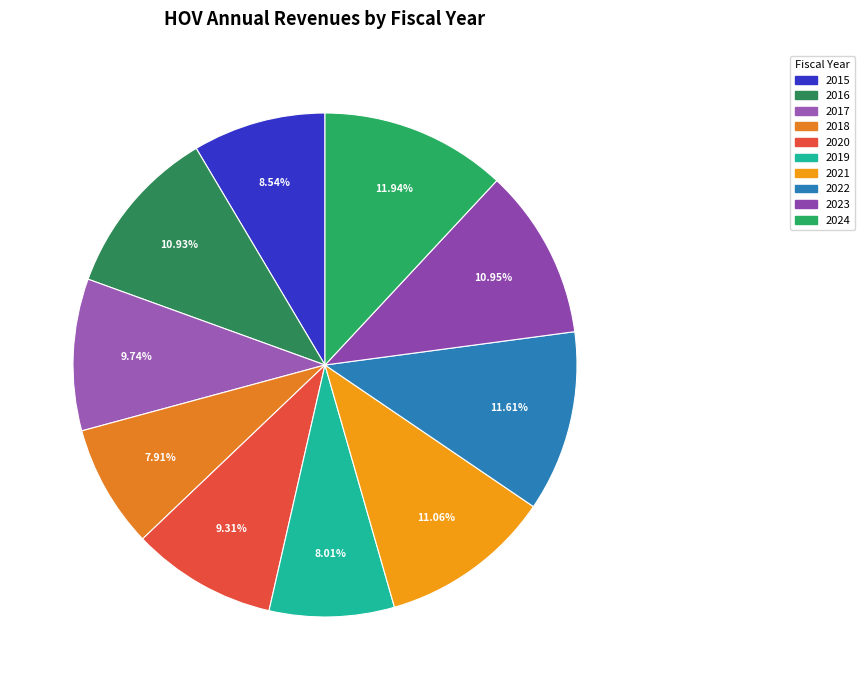

How much of the chart is everything except 2022?

88.4%